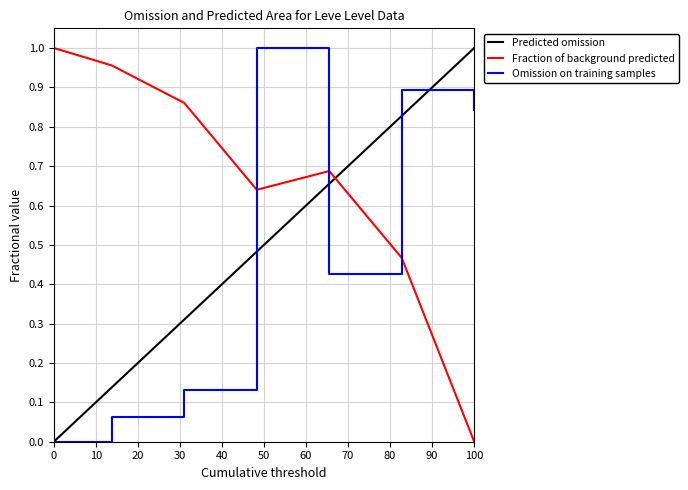

True or false: Omission on training samples and Fraction of background predicted cross at least once.

True